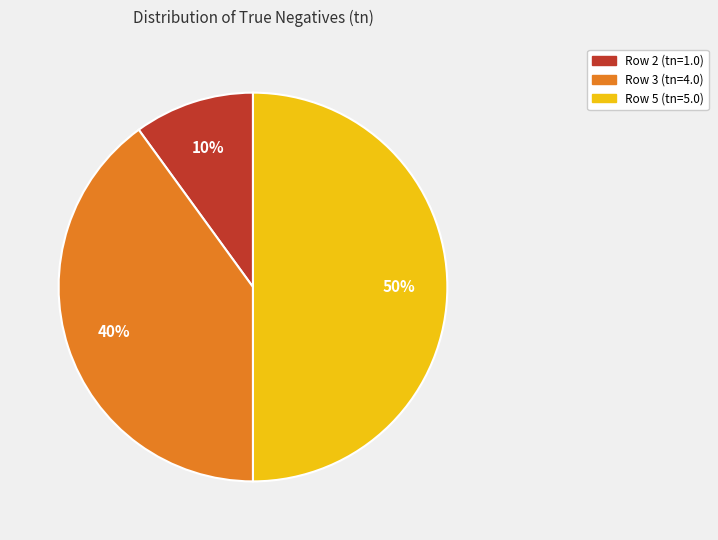

To the nearest percent, what is the combined percentage of Row 2 (tn=1.0) and Row 5 (tn=5.0)?

60%